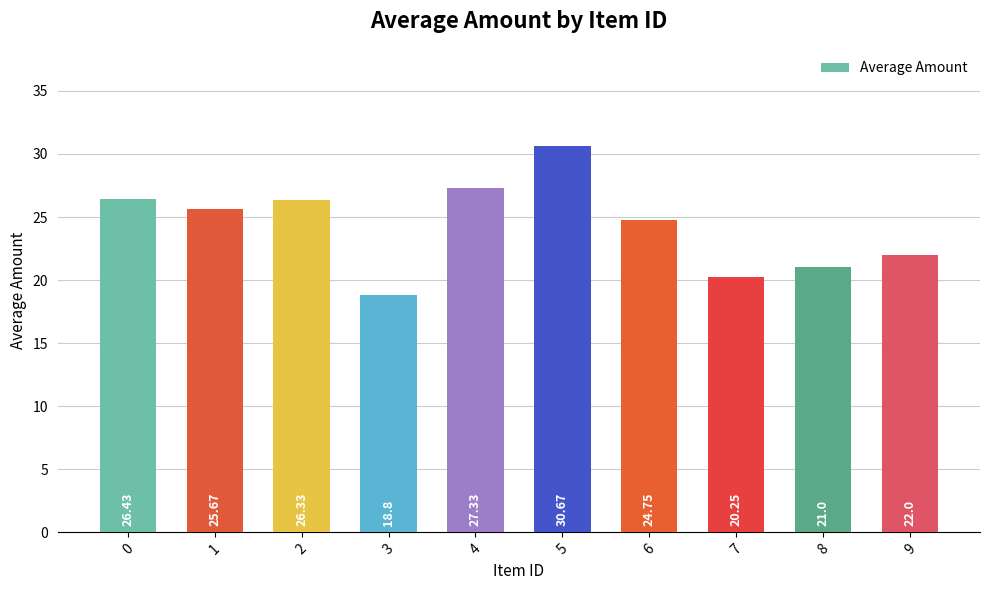

What is the difference between the maximum and minimum values?

11.9